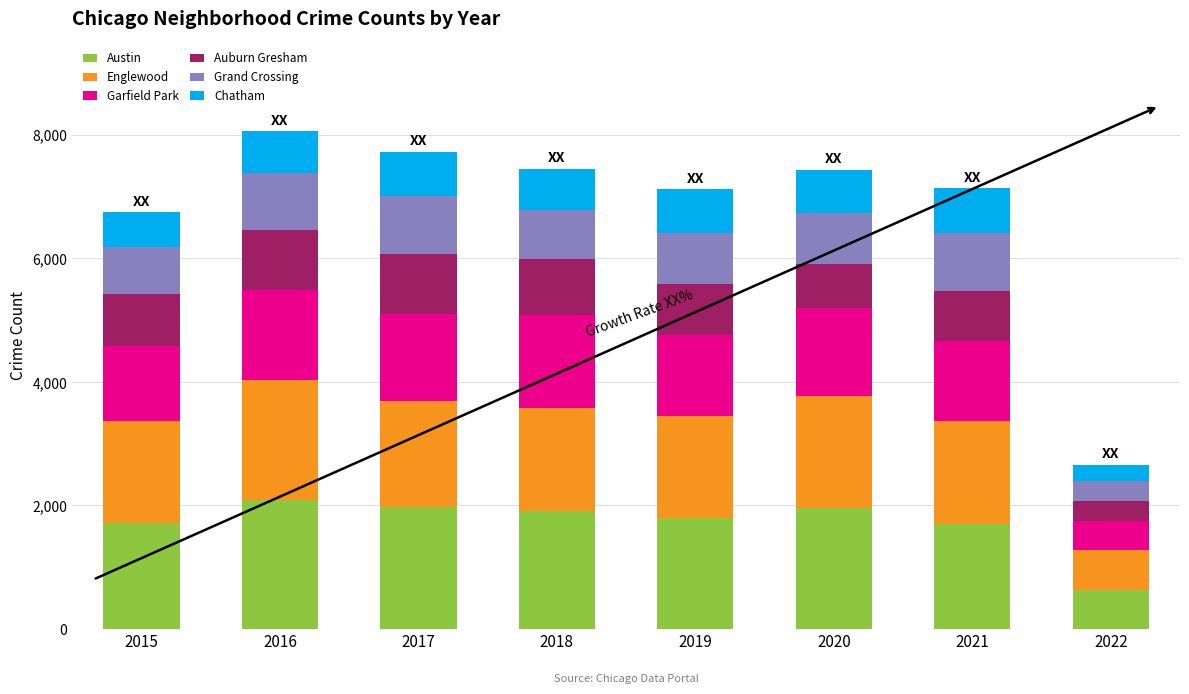

What is the difference between the maximum and minimum values in the Austin series?

1457